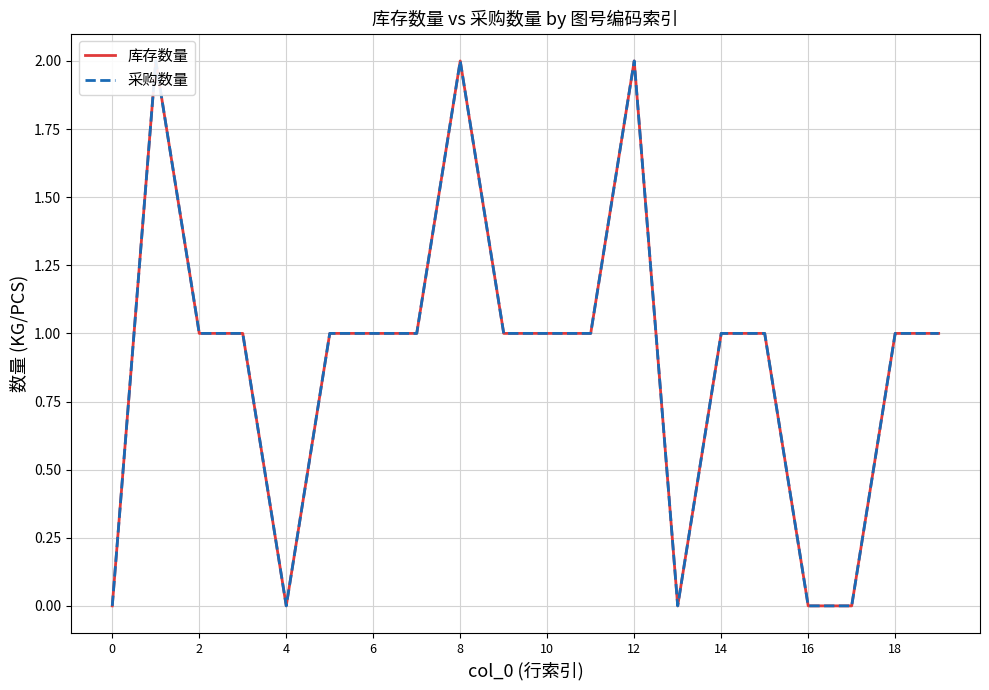

Is it true that 采购数量 equals 1 at 19?

True